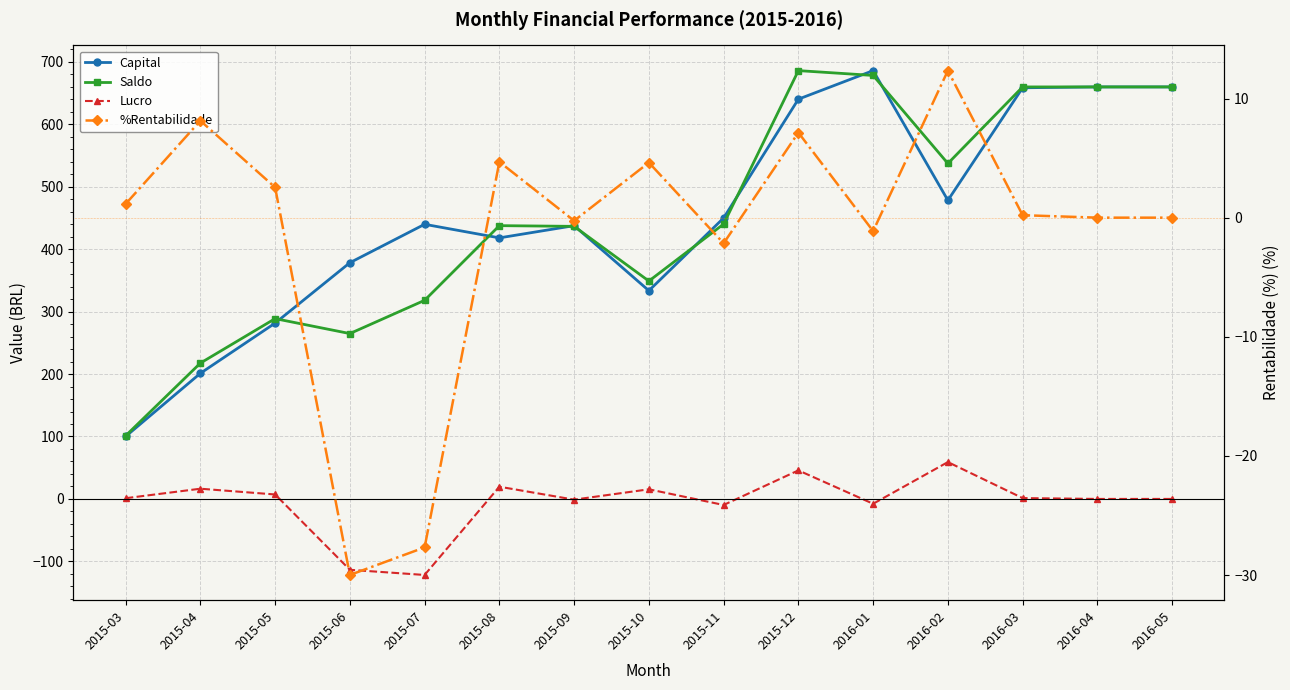

Which series ends up on top after the final intersection of Saldo and Capital?

Saldo